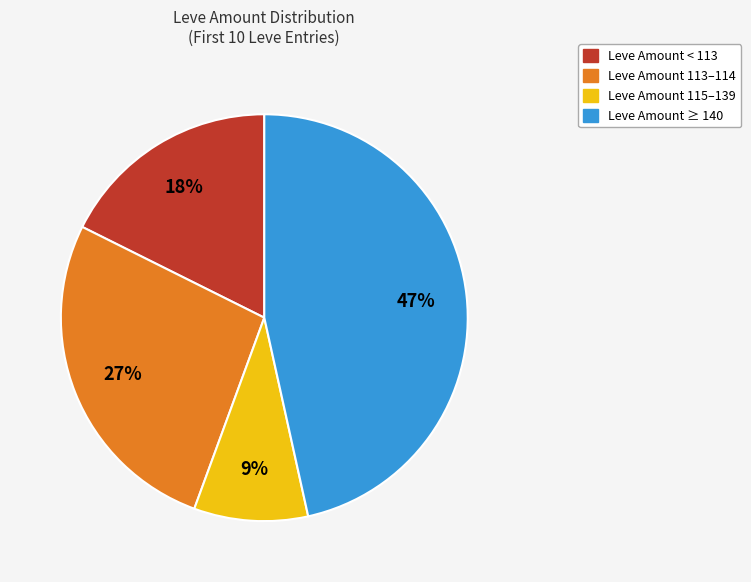

Is there any slice that represents more than half of the pie?

No